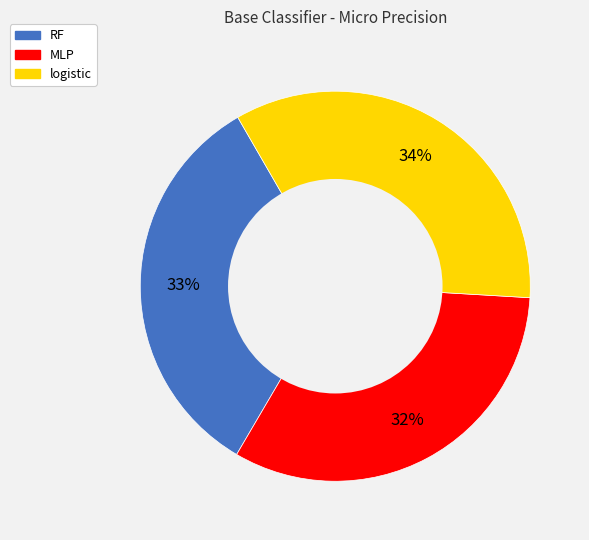

To the nearest percent, what percentage of the pie is RF?

33%